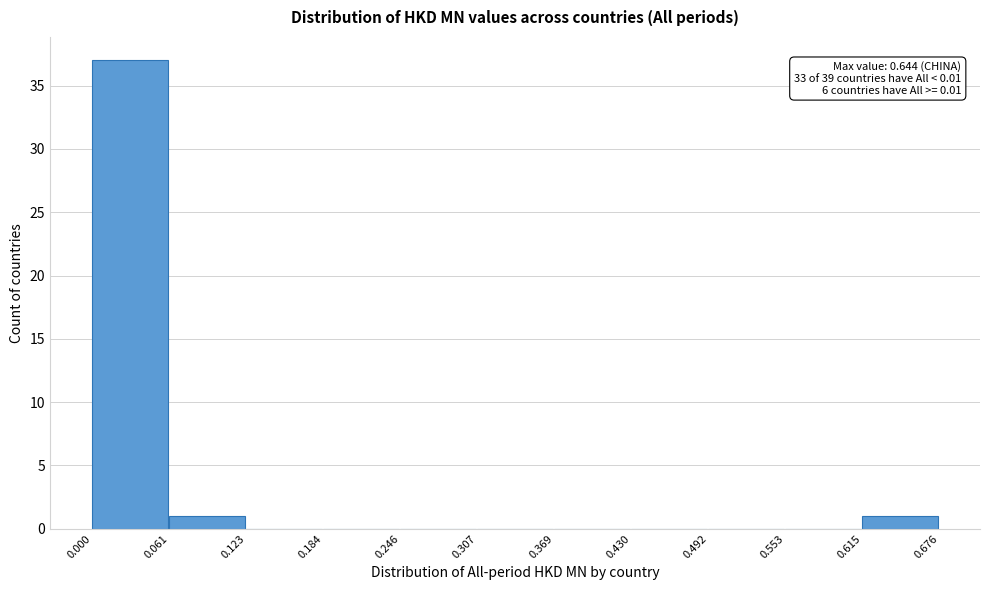

Over which range of the x-axis is the bar tallest?

0.000 to 0.061